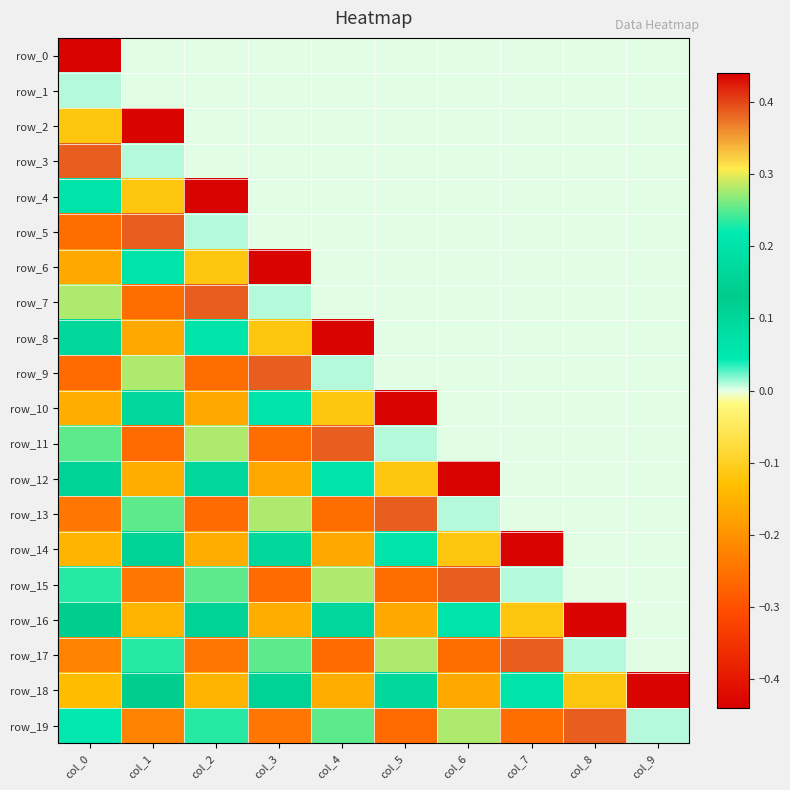

What is the maximum value for row_15?

0.4